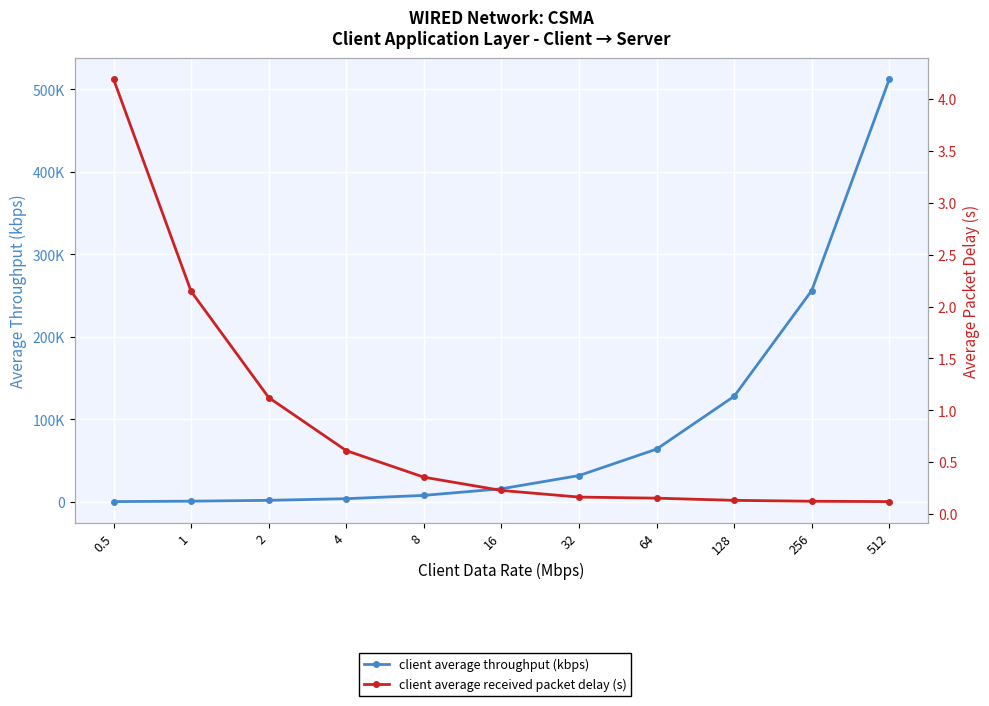

Reading left to right, what are all the values shown in this chart?

client average throughput (kbps): 500.5	1001.0	2002.0	4004.0	8008.0	16016.0	32032.0	64064.1	128128.1	256256.3	512512.5
client average received packet delay (s): 4.2	2.1	1.1	0.6	0.4	0.2	0.2	0.2	0.1	0.1	0.1